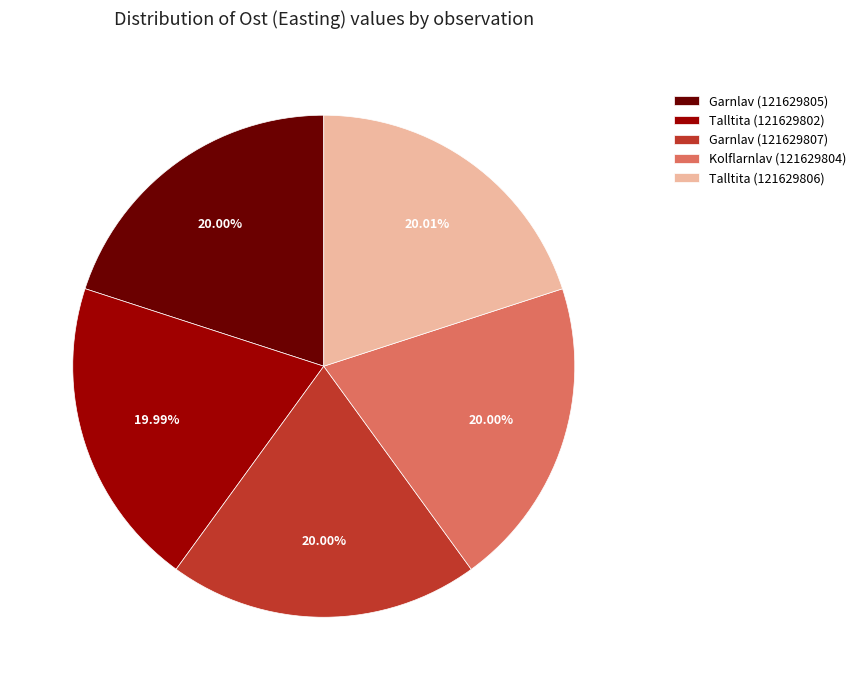

Is it true that Talltita (121629806) is 26% of the pie?

False